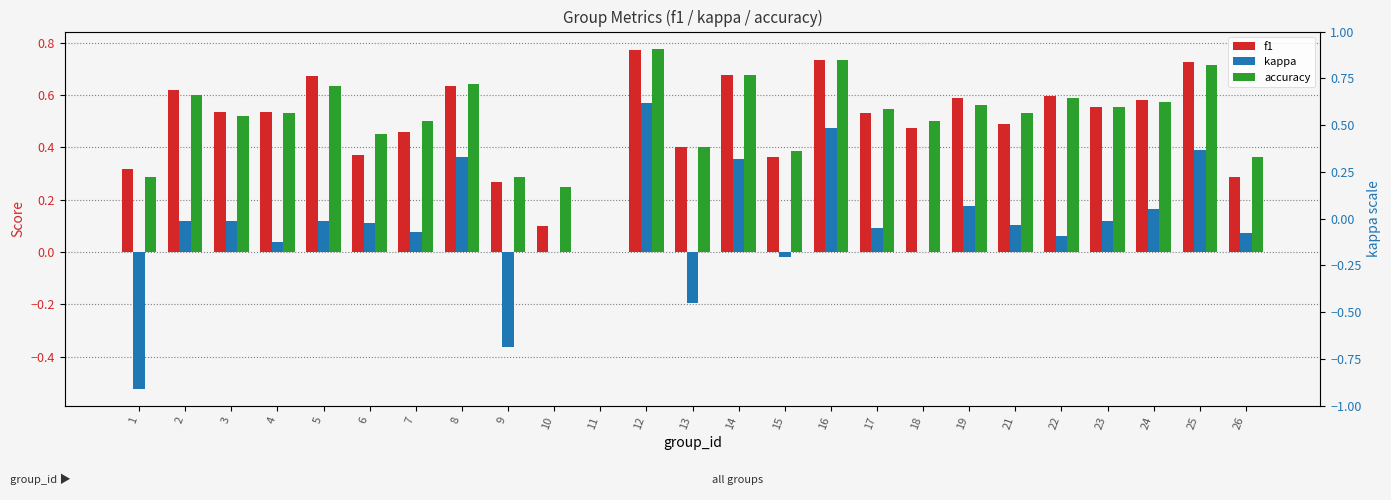

Are the bars horizontal?

No